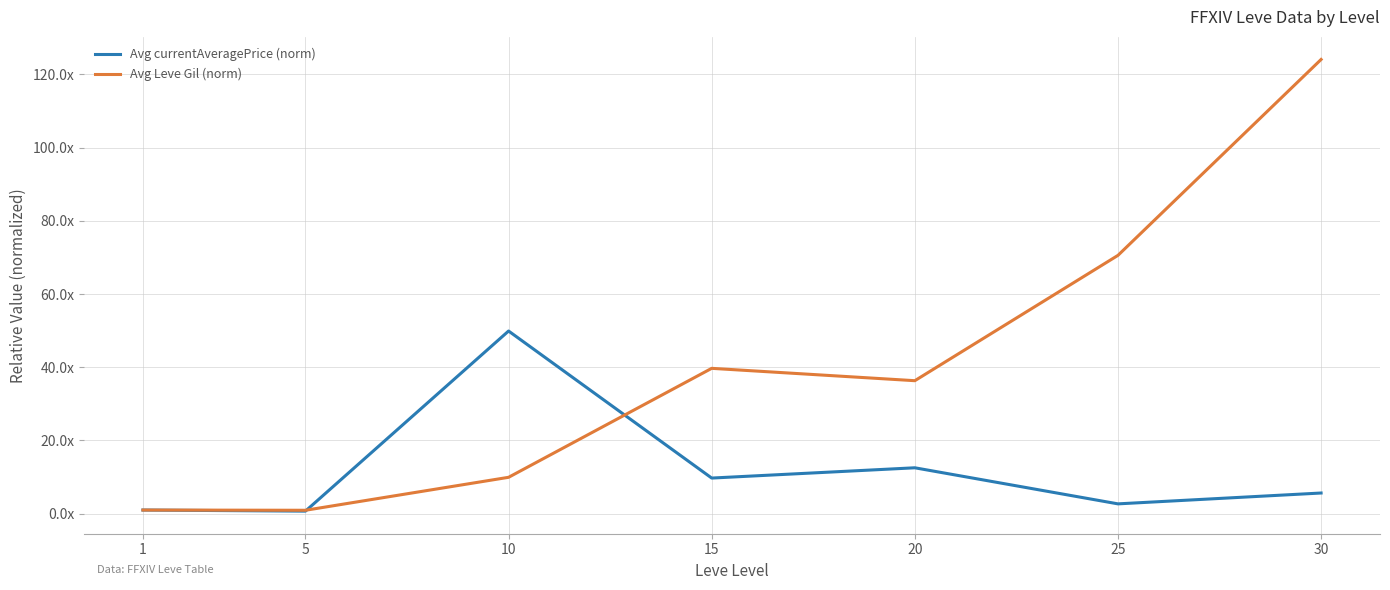

Between 5 and 20, which is larger?

20